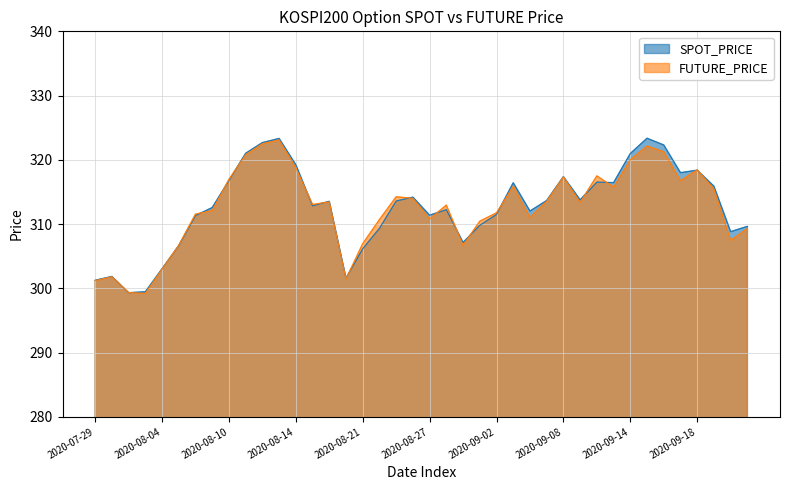

Reading right to left, extract all data points from this chart.

SPOT_PRICE: 2020-09-23=309.6	2020-09-22=308.8	2020-09-21=315.9	2020-09-18=318.4	2020-09-17=318.0	2020-09-16=322.3	2020-09-15=323.4	2020-09-14=321.0	2020-09-11=316.4	2020-09-10=316.5	2020-09-09=313.8	2020-09-08=317.4	2020-09-07=313.7	2020-09-04=312.0	2020-09-03=316.4	2020-09-02=311.5	2020-09-01=309.8	2020-08-31=307.1	2020-08-28=312.2	2020-08-27=311.4	2020-08-26=314.2	2020-08-25=313.6	2020-08-24=309.3	2020-08-21=306.2	2020-08-20=301.6	2020-08-19=313.5	2020-08-18=312.8	2020-08-14=319.2	2020-08-13=323.3	2020-08-12=322.7	2020-08-11=321.0	2020-08-10=316.8	2020-08-07=312.6	2020-08-06=311.3	2020-08-05=306.6	2020-08-04=303.0	2020-08-03=299.5	2020-07-31=299.3	2020-07-30=301.9	2020-07-29=301.2
FUTURE_PRICE: 2020-09-23=309.3	2020-09-22=307.4	2020-09-21=315.4	2020-09-18=318.4	2020-09-17=316.8	2020-09-16=321.2	2020-09-15=322.1	2020-09-14=320.0	2020-09-11=315.8	2020-09-10=317.5	2020-09-09=313.4	2020-09-08=317.4	2020-09-07=313.6	2020-09-04=311.1	2020-09-03=315.9	2020-09-02=311.8	2020-09-01=310.4	2020-08-31=306.7	2020-08-28=312.9	2020-08-27=310.8	2020-08-26=314.0	2020-08-25=314.2	2020-08-24=310.7	2020-08-21=306.9	2020-08-20=301.4	2020-08-19=313.4	2020-08-18=313.1	2020-08-14=318.8	2020-08-13=323.1	2020-08-12=322.5	2020-08-11=320.8	2020-08-10=316.9	2020-08-07=312.1	2020-08-06=311.6	2020-08-05=306.7	2020-08-04=303.0	2020-08-03=299.2	2020-07-31=299.4	2020-07-30=301.8	2020-07-29=301.2